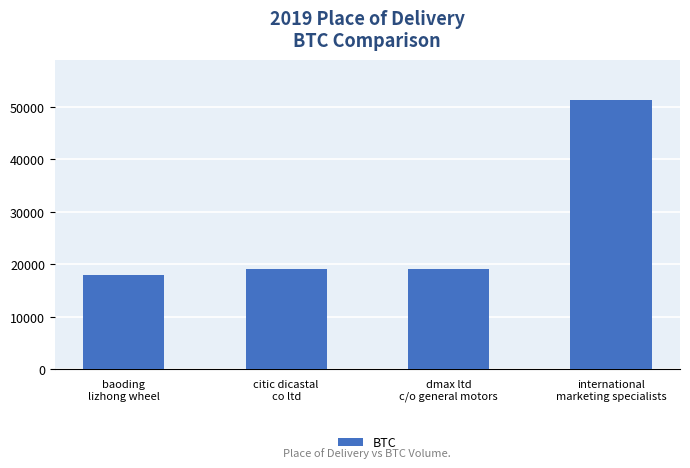

What is the minimum value shown in the chart?

18016